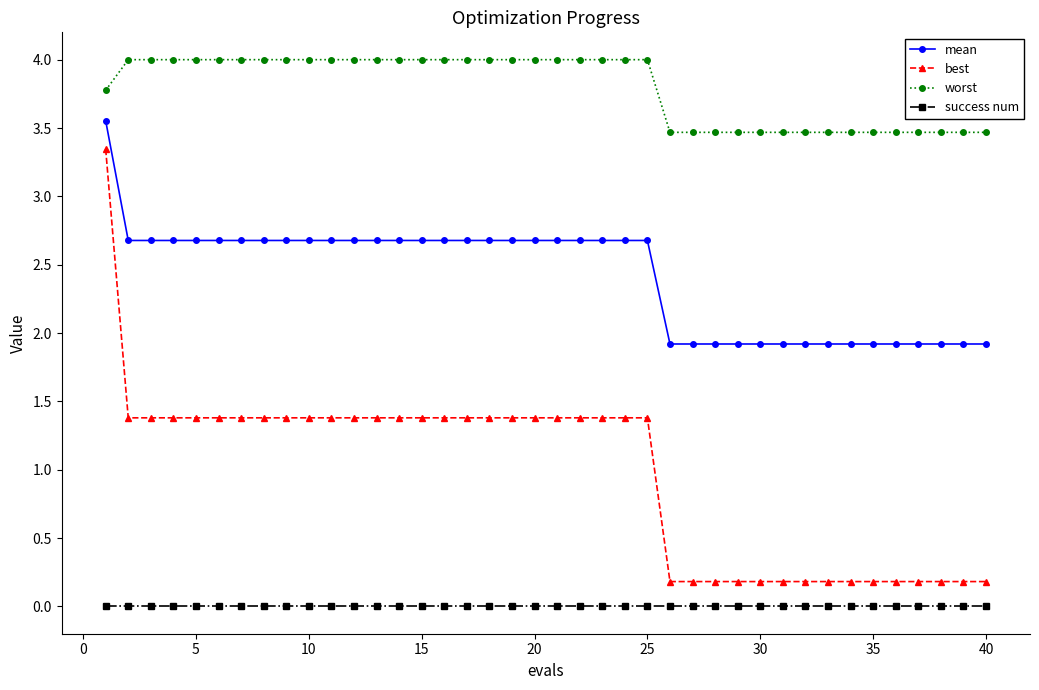

What is the value of the mean point at the 23rd from the left?

2.7